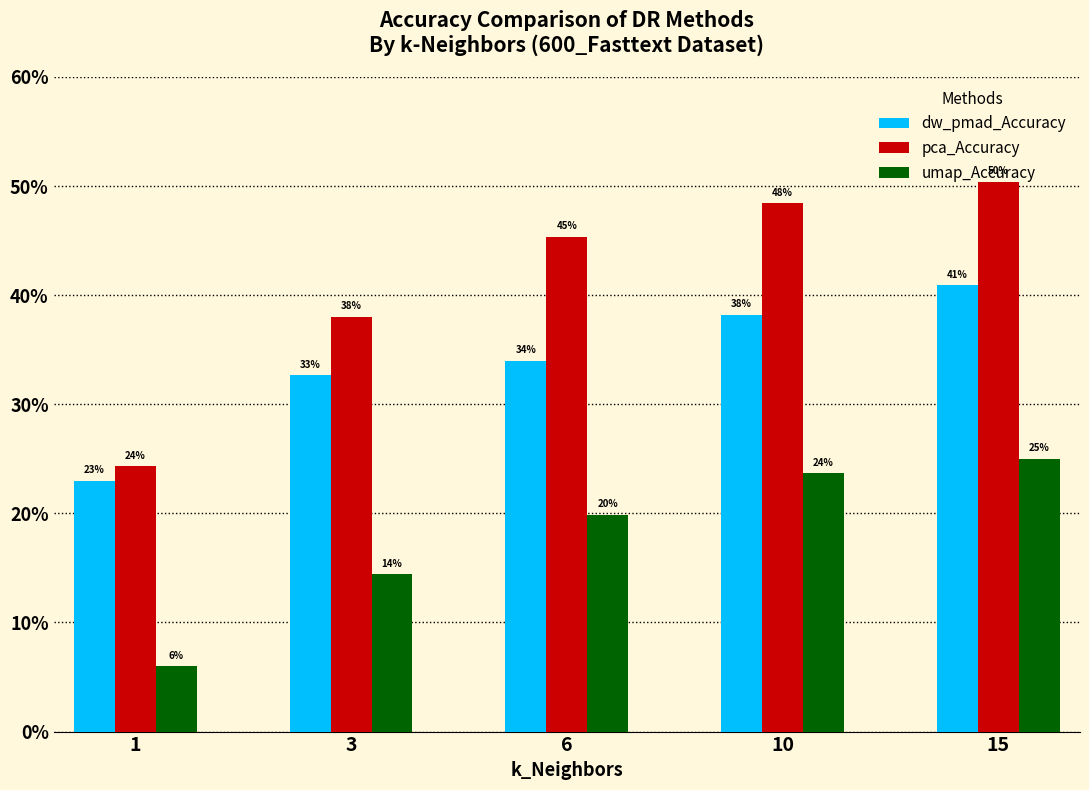

What is the value of the pca_Accuracy bar at the 4th from the left?

0.5